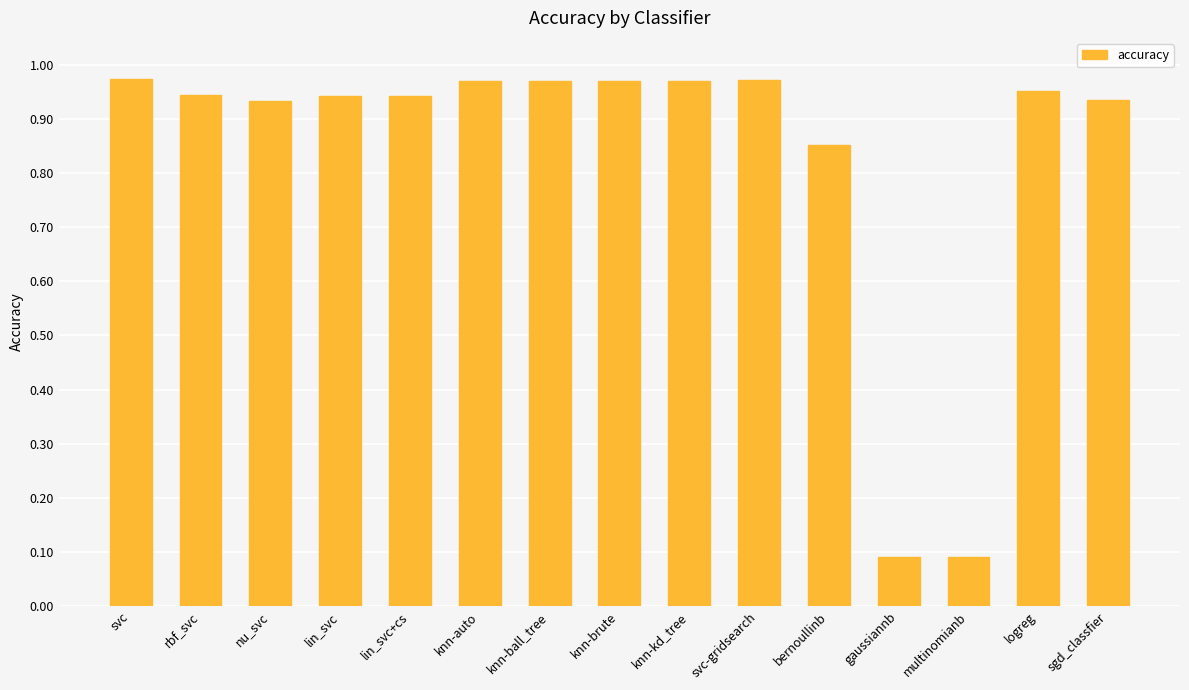

Does the chart contain any negative values?

No